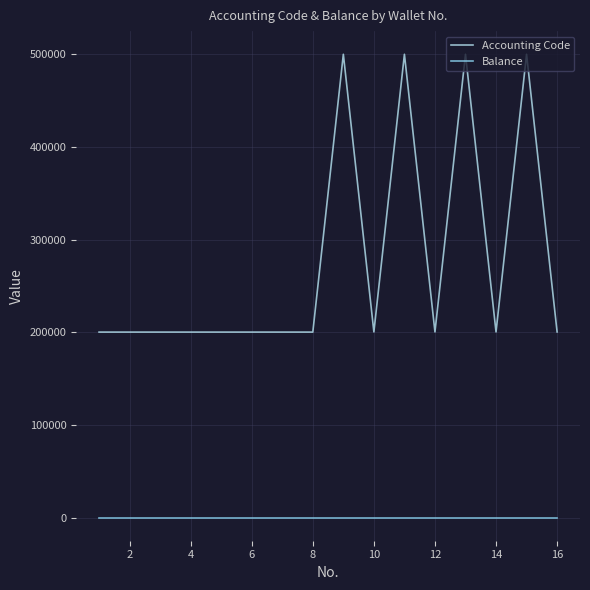

How many lines are shown in the chart?

2